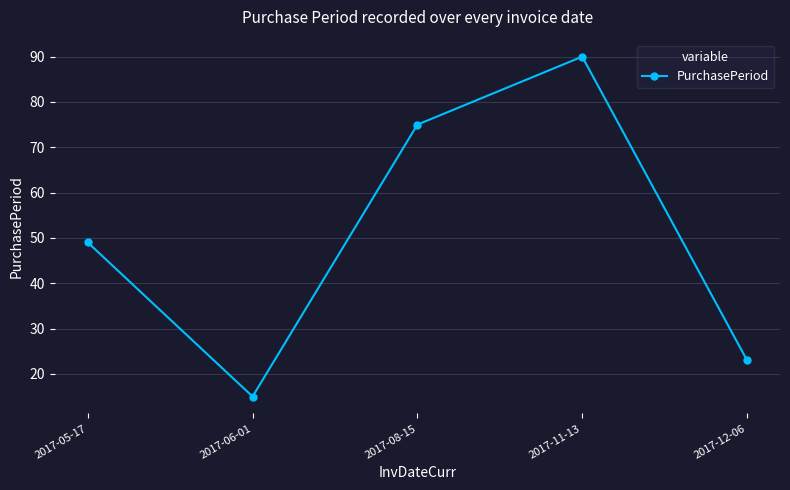

What is the minimum value shown in the chart?

15